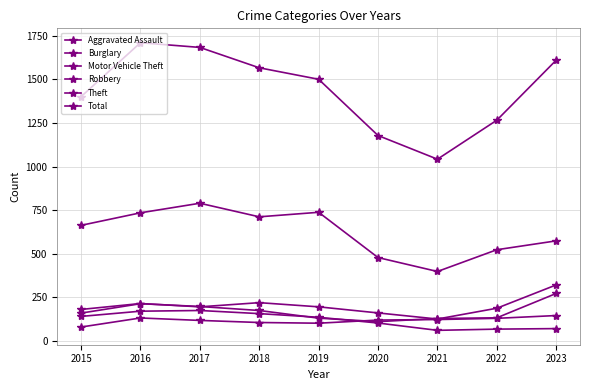

What is the value of the Motor Vehicle Theft point at the 6th from the left?

159